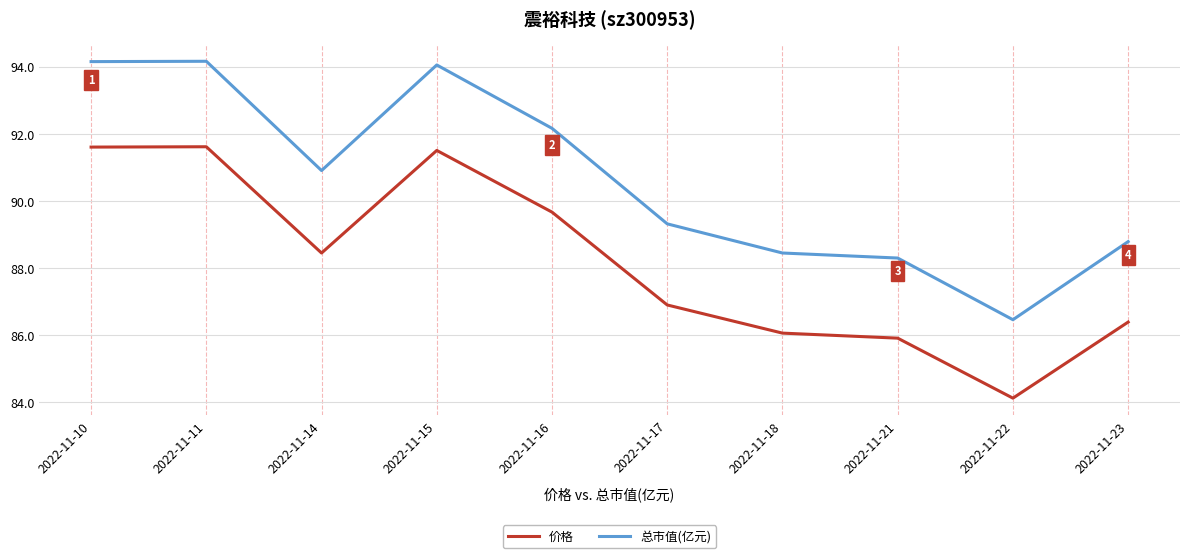

What is the difference between the second highest and minimum values in the 总市值(亿元) series?

7.7